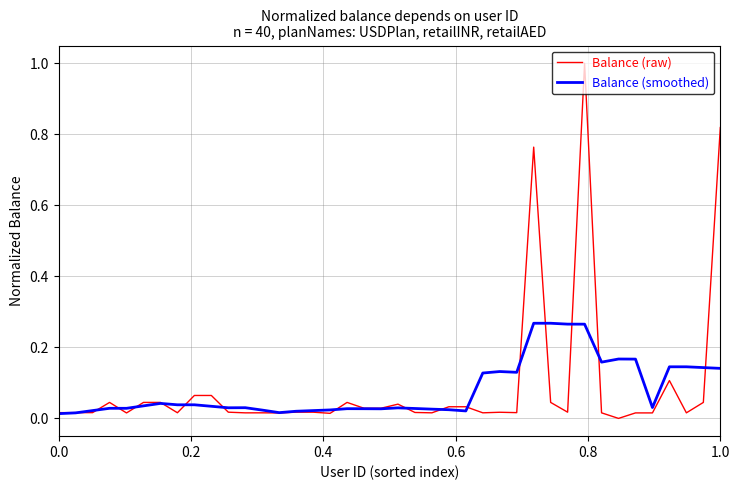

Rank the series by their maximum value, from lowest to highest.

Balance (smoothed), Balance (raw)